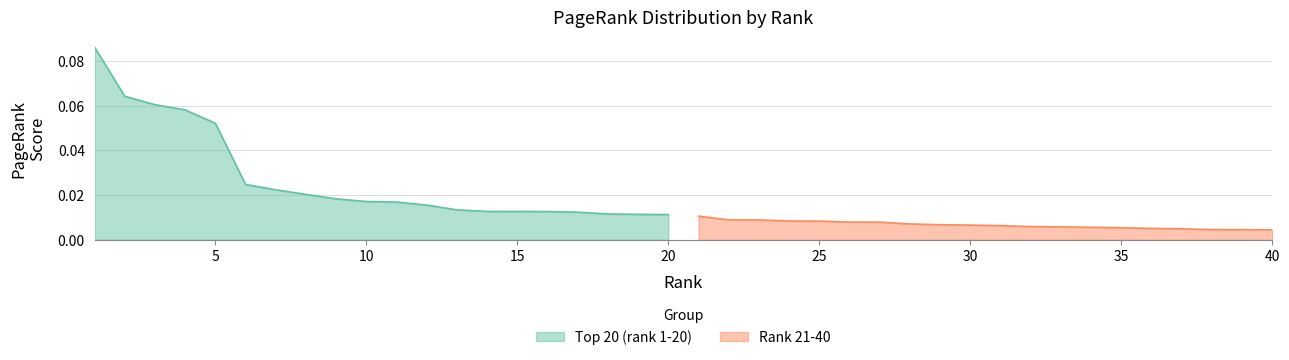

How many distinct data groups are displayed?

2